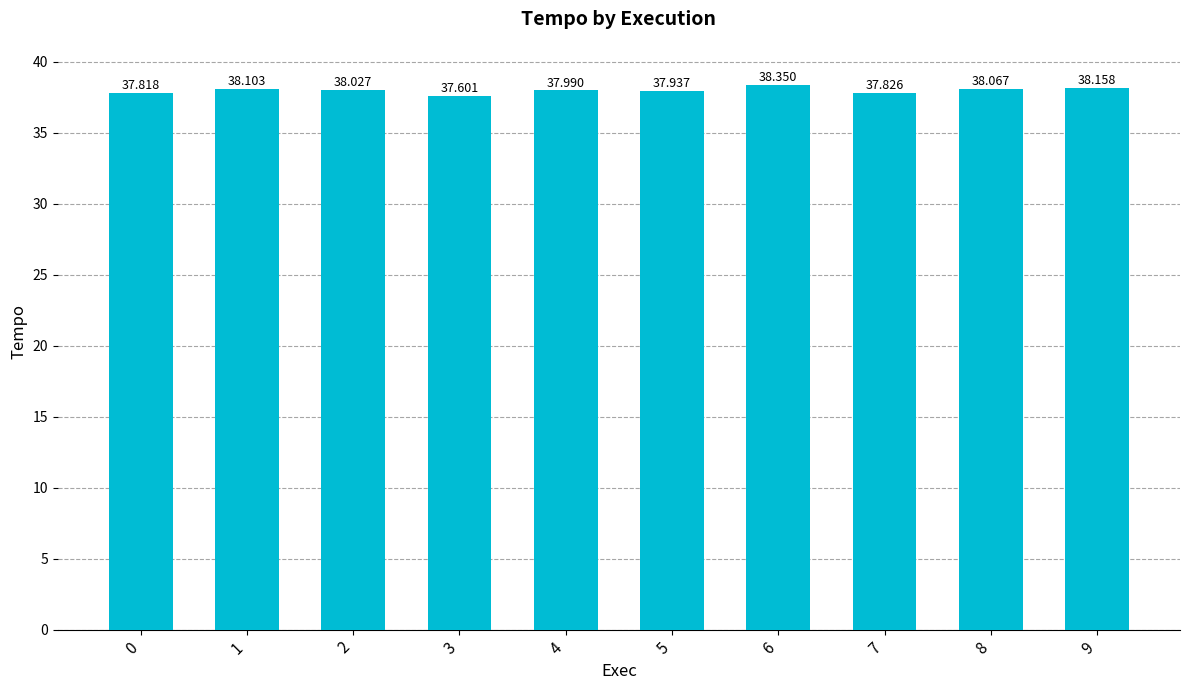

What is the sum of all values?

379.9